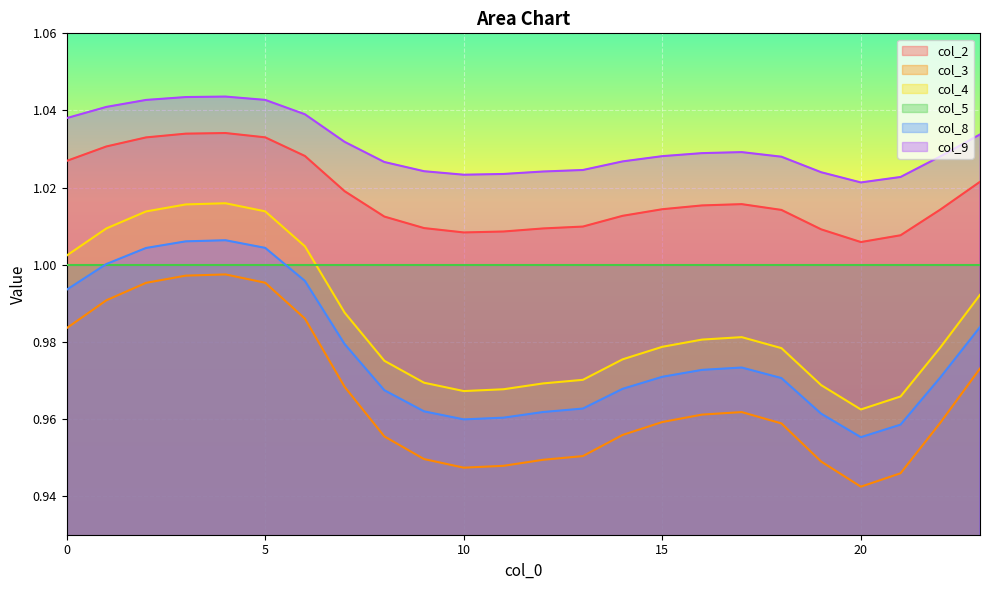

True or false: col_4 has a value of 1.0 at 5.

True